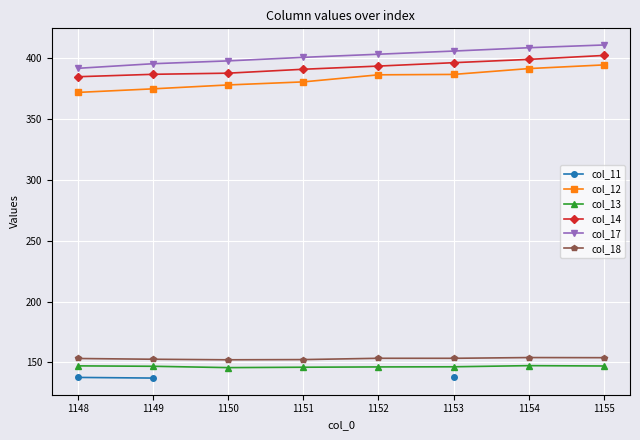

In col_18, how many points are higher than both neighbors (excluding endpoints)?

2